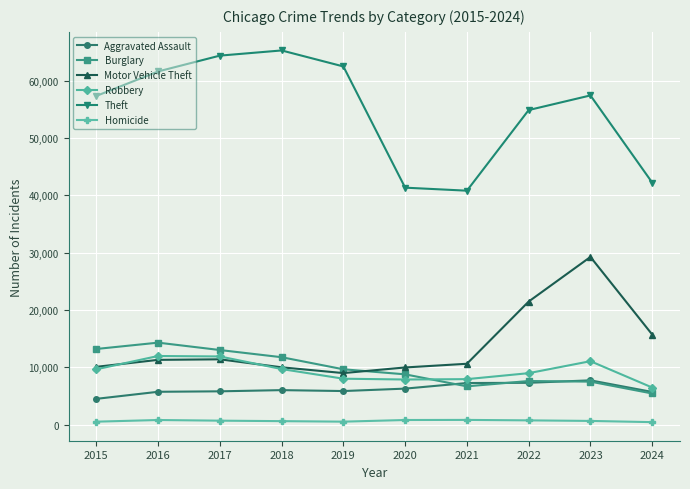

True or false: Aggravated Assault has a value of 7710 at 2023.

True